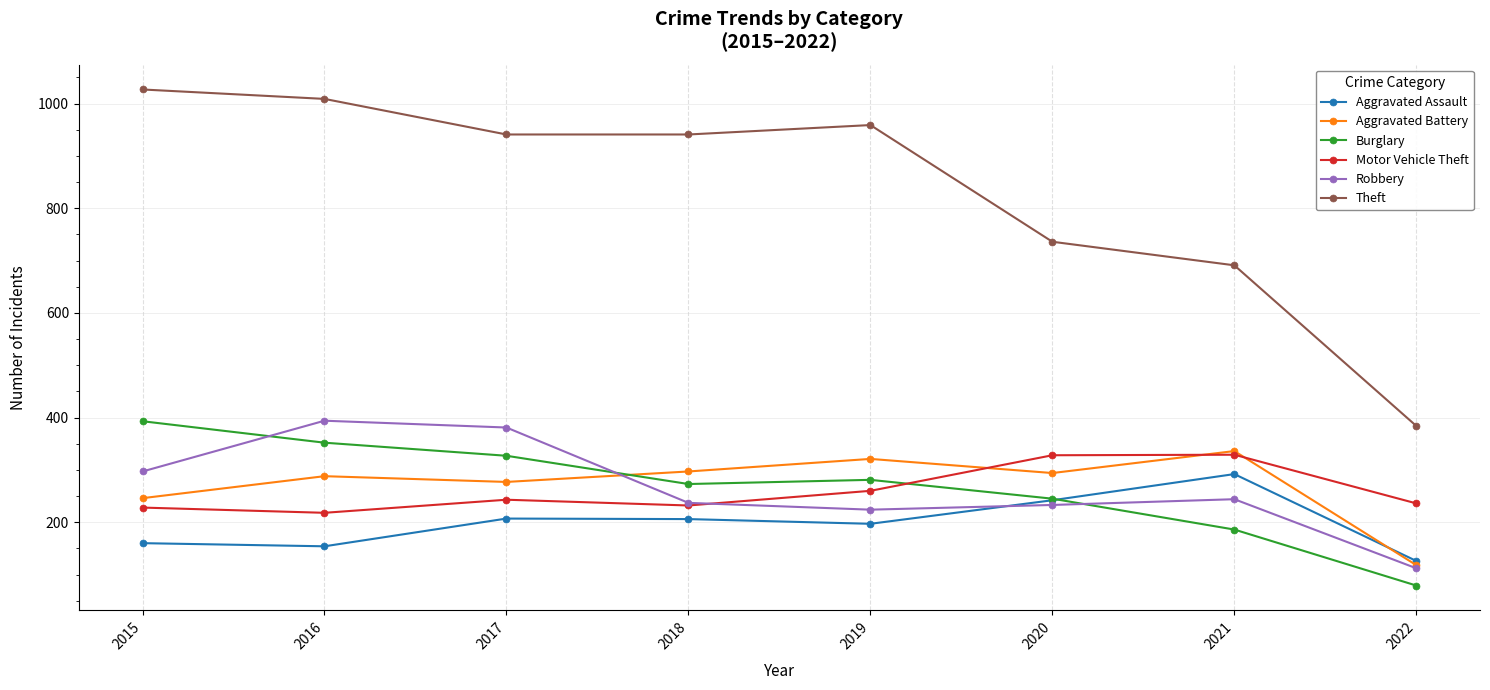

At 2016, list the series in order from largest to smallest.

Theft, Robbery, Burglary, Aggravated Battery, Motor Vehicle Theft, Aggravated Assault